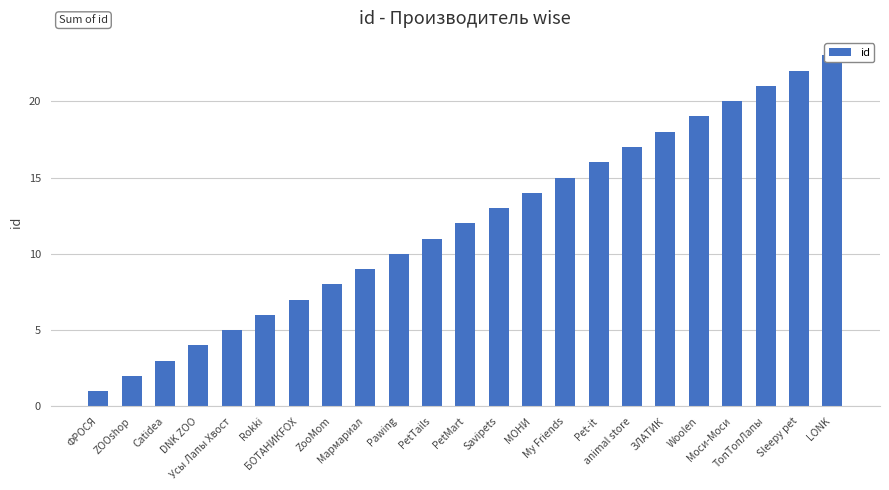

What is the change in value from ТопТопЛапы to LONK?

+2